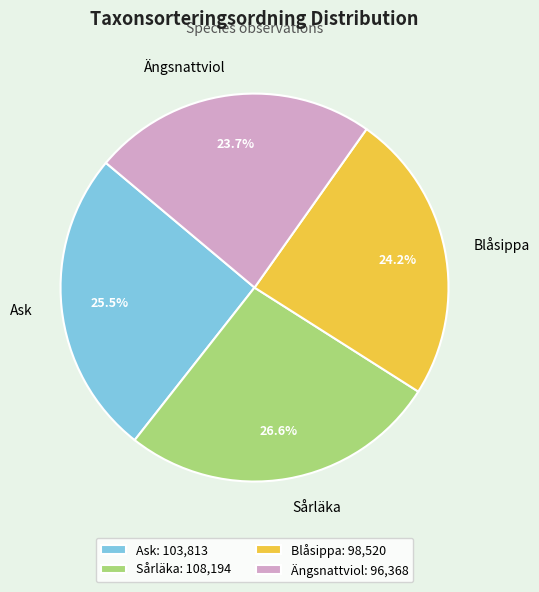

What is the ratio of the value at Ask to the value at Sårläka?

1.0